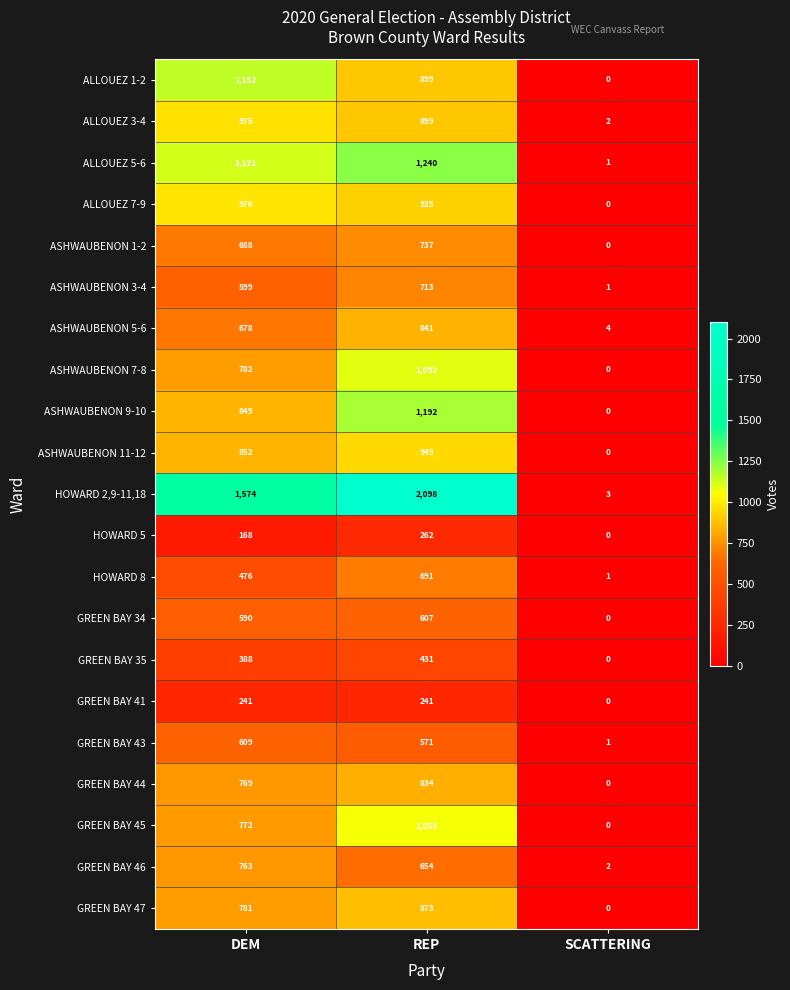

What value does the ALLOUEZ 5-6 series have at DEM?

1121